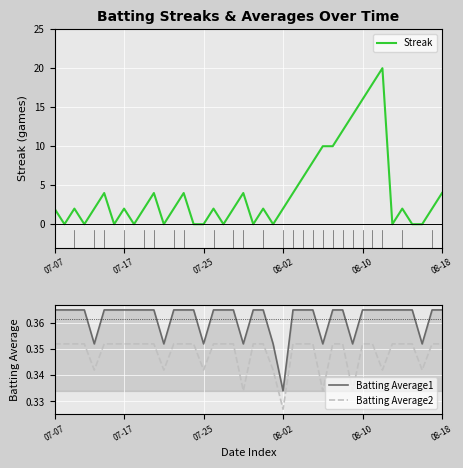

True or false: Batting Average1 and Batting Average2 intersect in this chart.

False